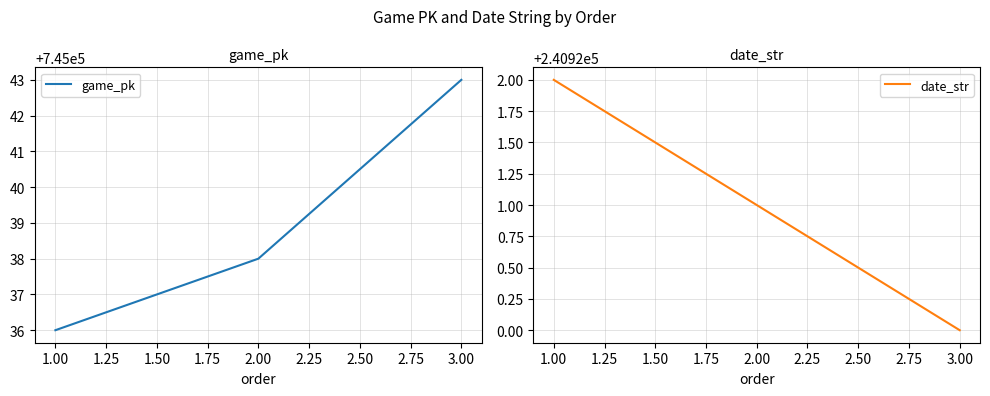

Reading left to right, what are all the values shown in this chart?

game_pk: 745036	745038	745043
date_str: 240922	240921	240920